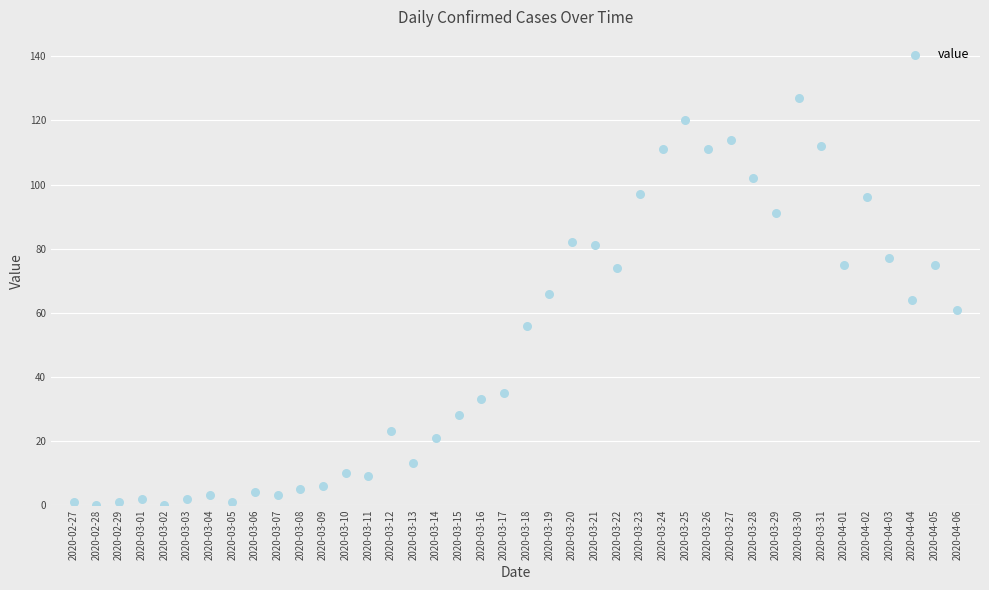

What is the range of Y values (max minus min)?

127